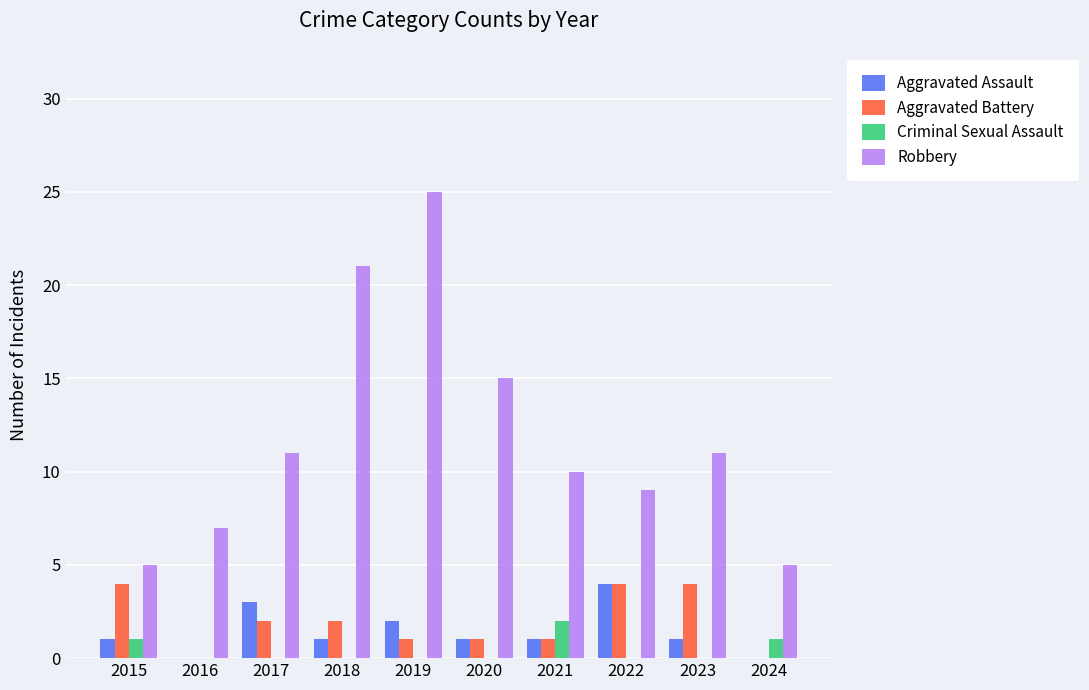

Count the Robbery values in the range 7 to 15.

6